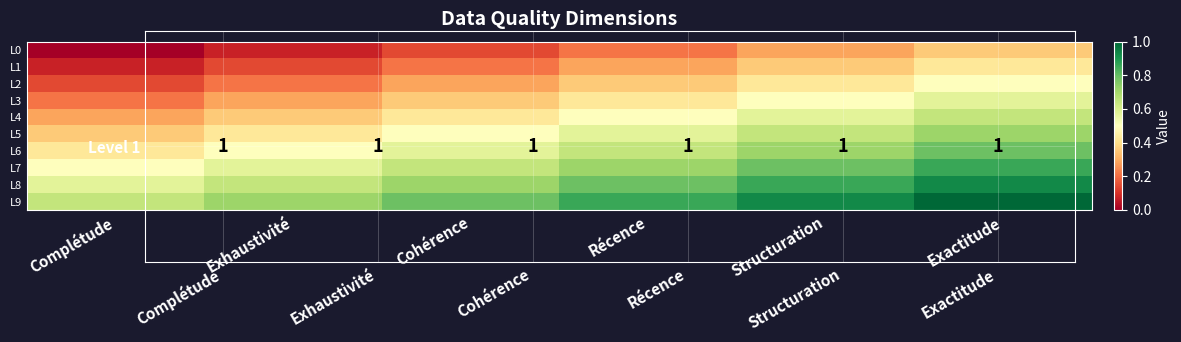

What is the total value across all series at Complétude?

3.2